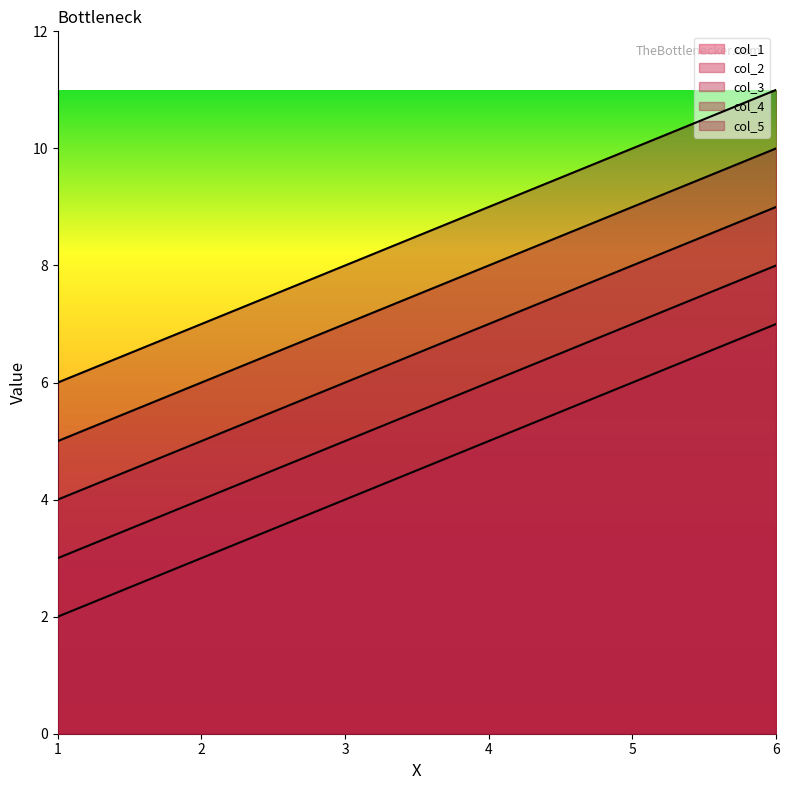

What is the value of the col_4 point at the 4th from the left?

8